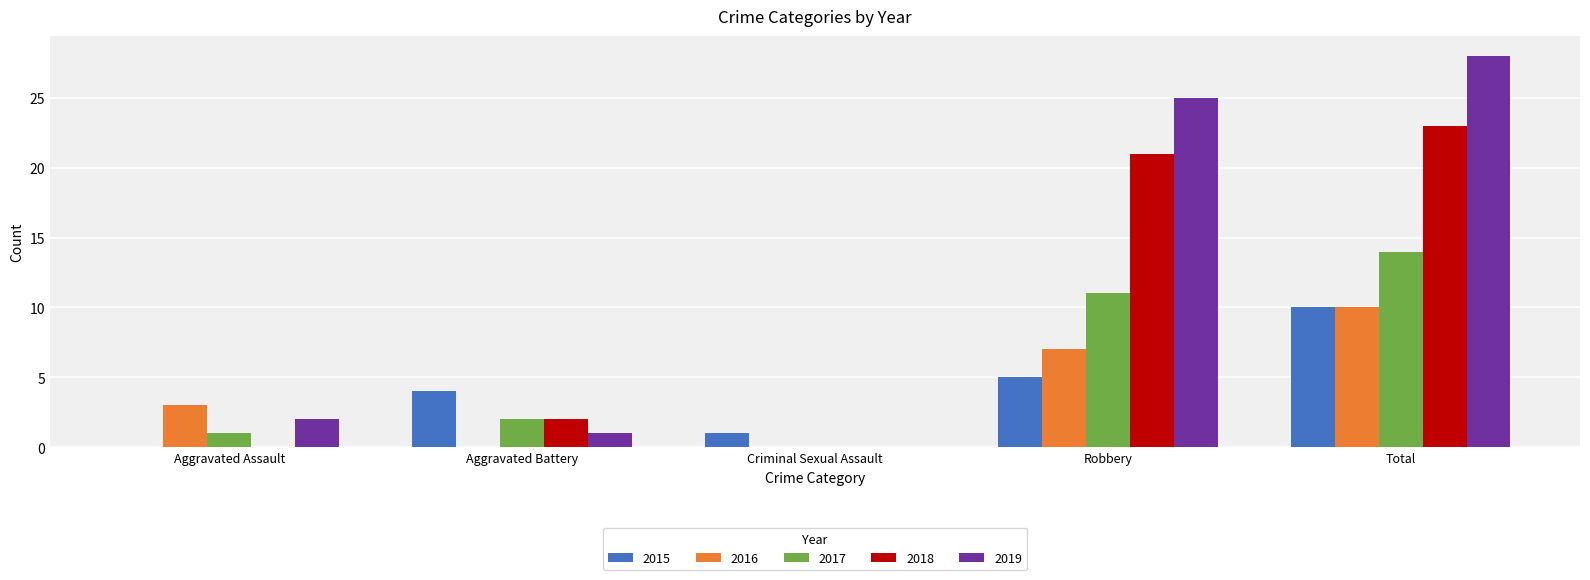

Reading left to right, what are all the values shown in this chart?

2015: Aggravated Assault=0	Aggravated Battery=4	Criminal Sexual Assault=1	Robbery=5	Total=10
2016: Aggravated Assault=3	Aggravated Battery=0	Criminal Sexual Assault=0	Robbery=7	Total=10
2017: Aggravated Assault=1	Aggravated Battery=2	Criminal Sexual Assault=0	Robbery=11	Total=14
2018: Aggravated Assault=0	Aggravated Battery=2	Criminal Sexual Assault=0	Robbery=21	Total=23
2019: Aggravated Assault=2	Aggravated Battery=1	Criminal Sexual Assault=0	Robbery=25	Total=28